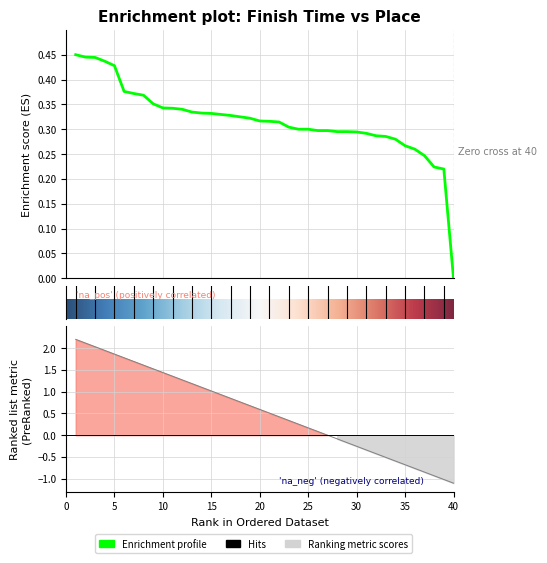

How many values in time are above zero?

39